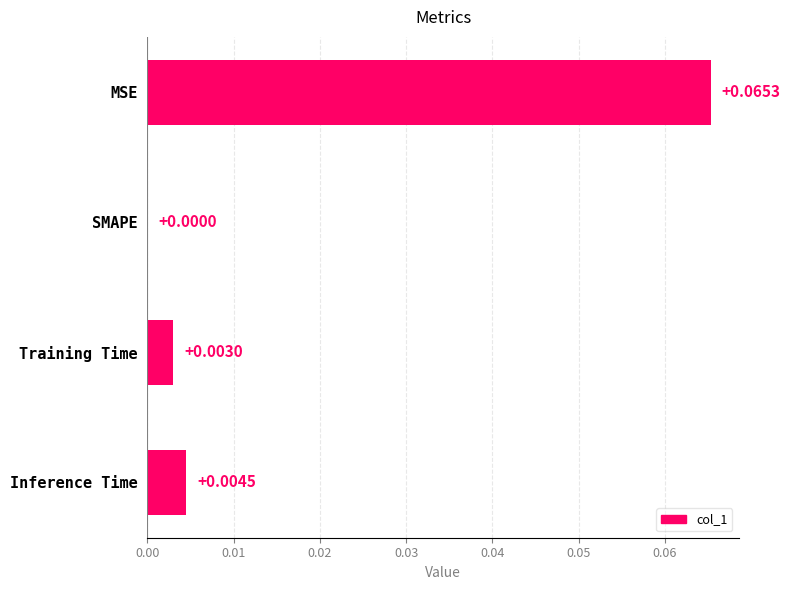

Between MSE and Training Time, which is larger?

MSE